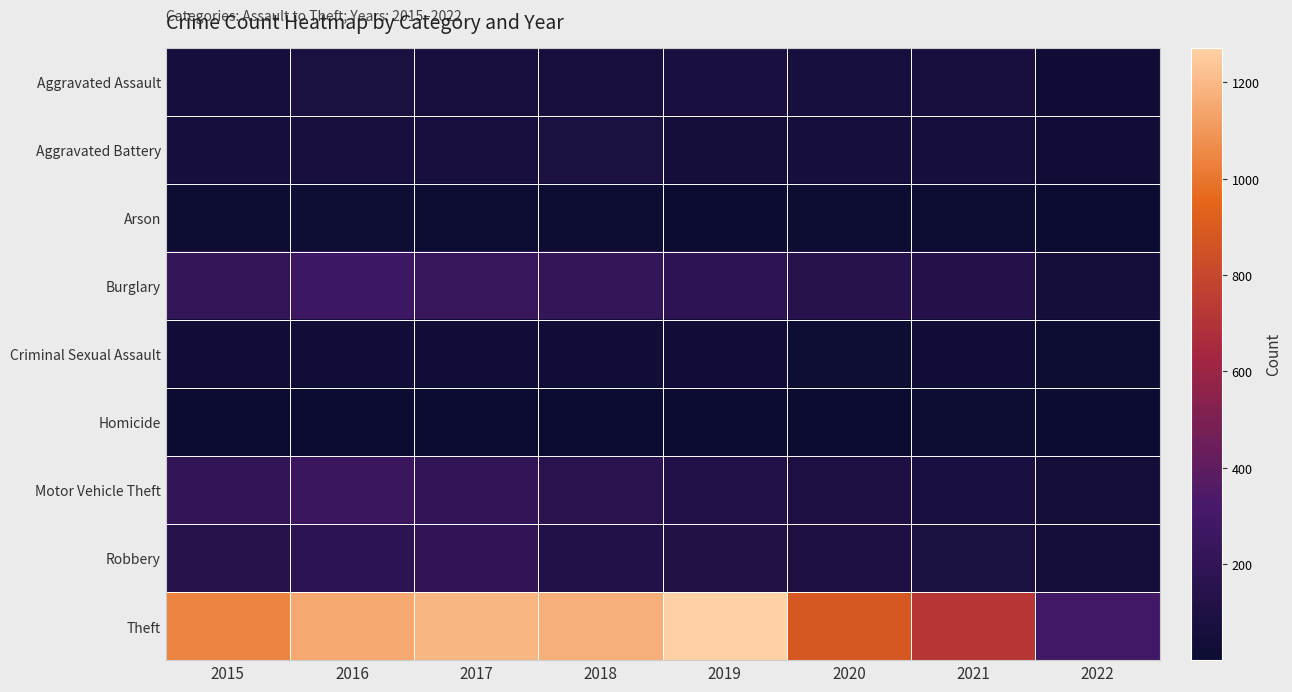

How many series are shown in this chart?

9